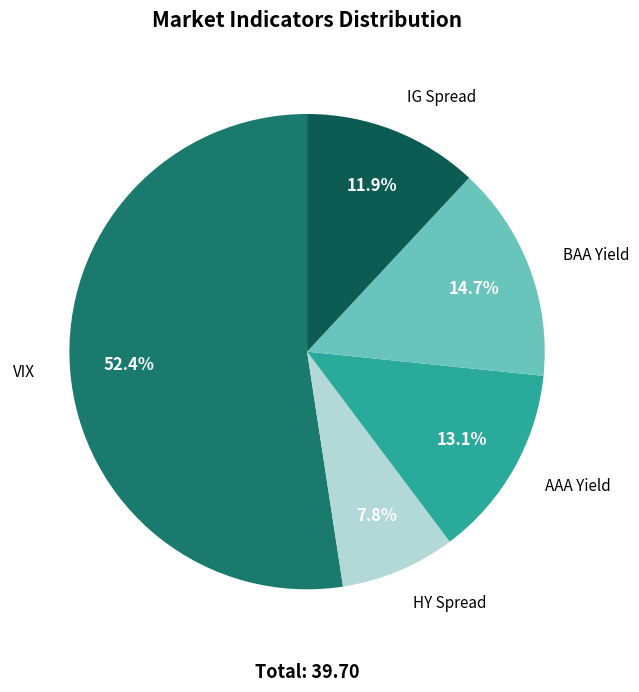

To the nearest percent, what portion does AAA Yield represent?

13%